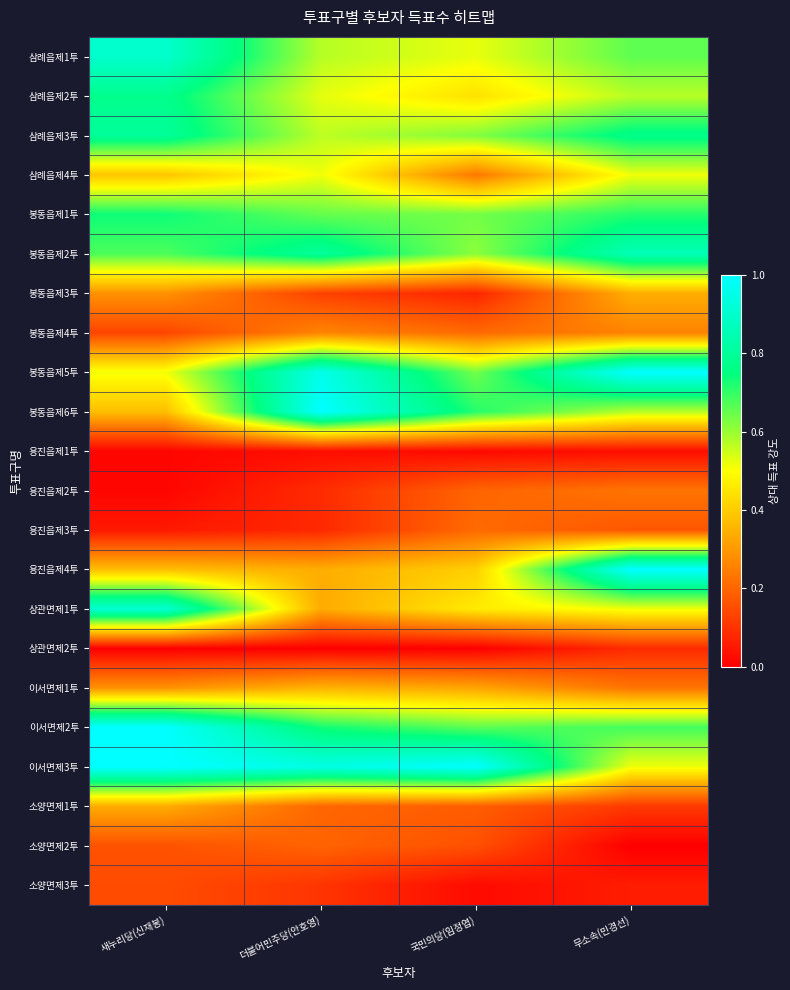

Which has a higher value, 더불어민주당(안호영) or 새누리당(신재봉)?

새누리당(신재봉)